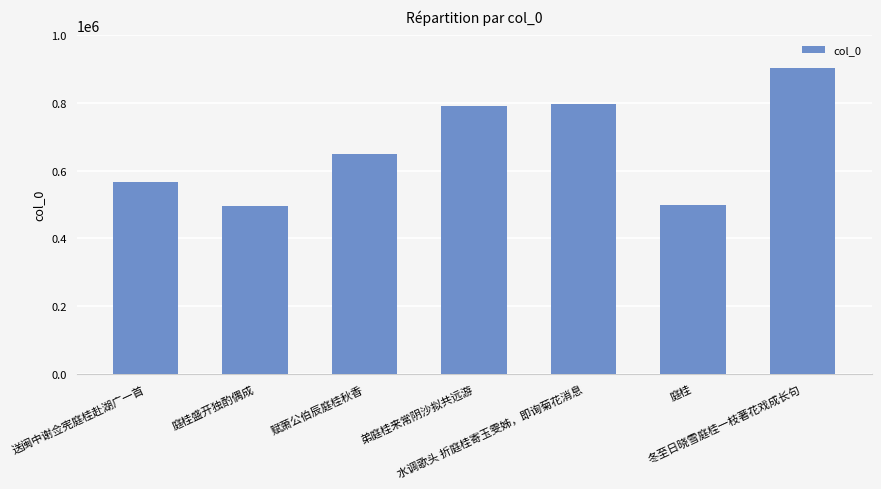

What is the minimum value shown in the chart?

497316